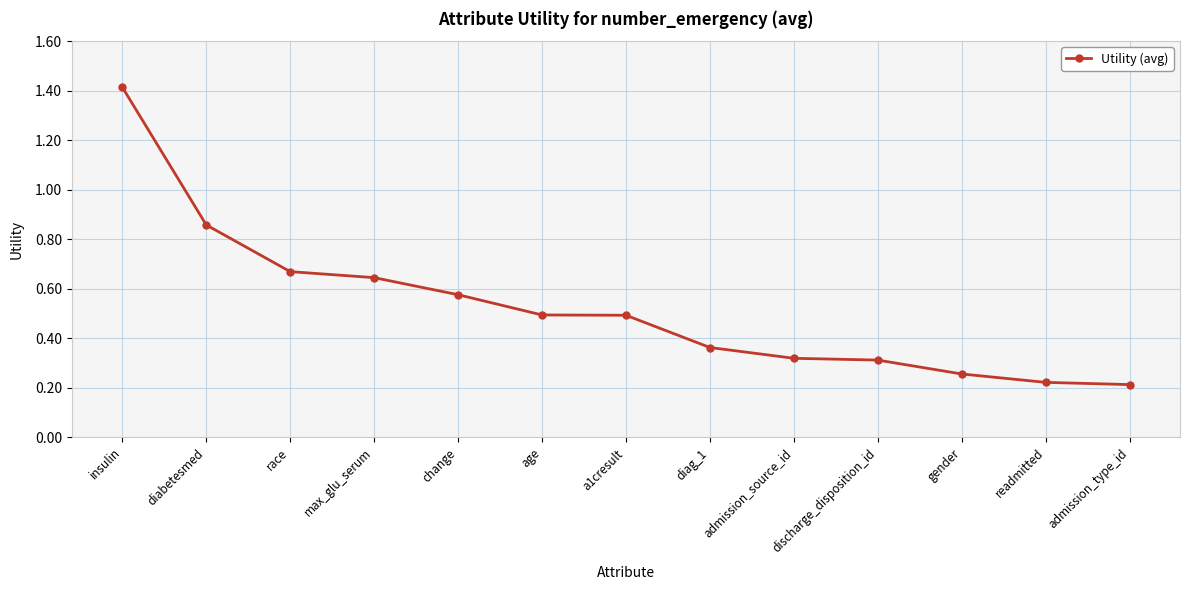

What position from the left is admission_type_id?

13